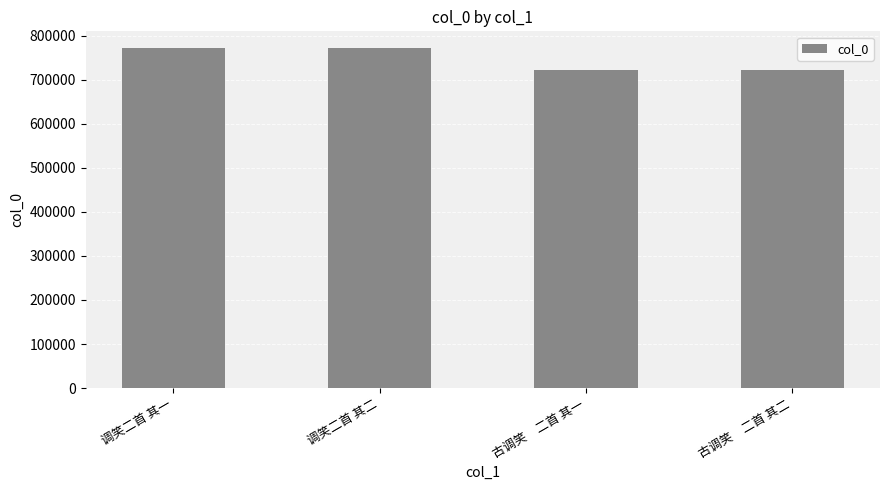

What is the ratio of the value at 古调笑　二首 其一 to the value at 调笑二首 其二?

0.9